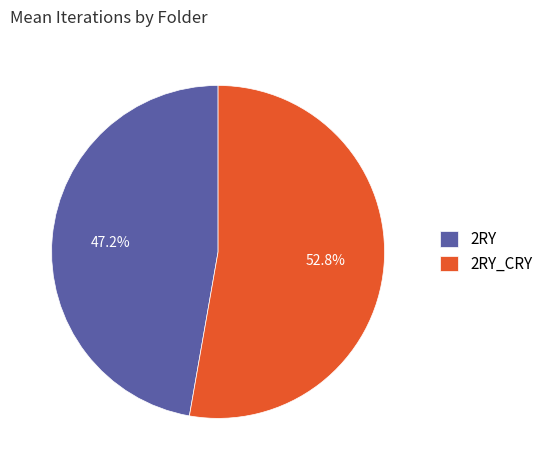

How many segments does this pie chart have?

2